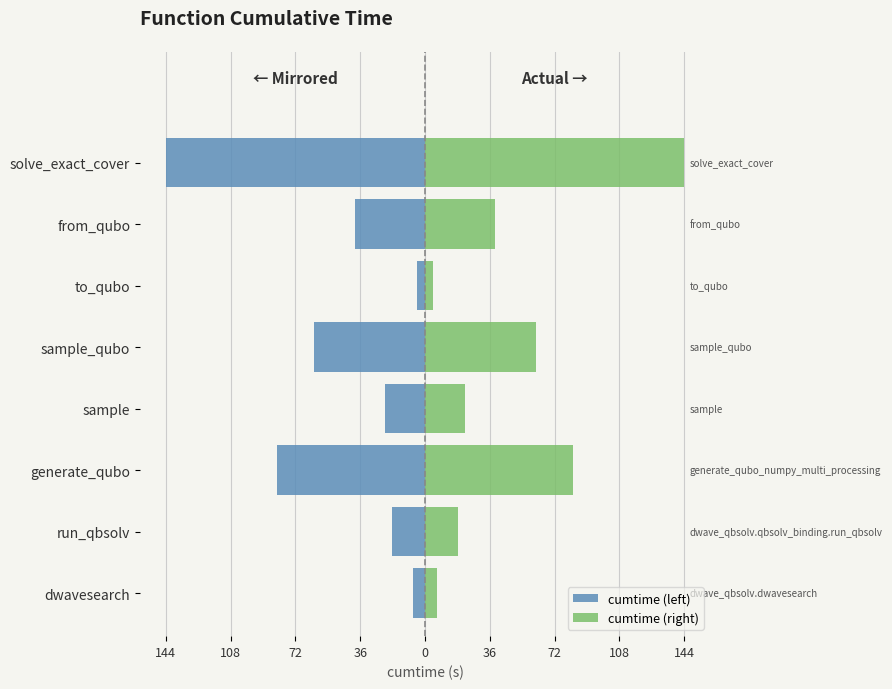

How many values in the cumtime (right) series exceed 38?

4